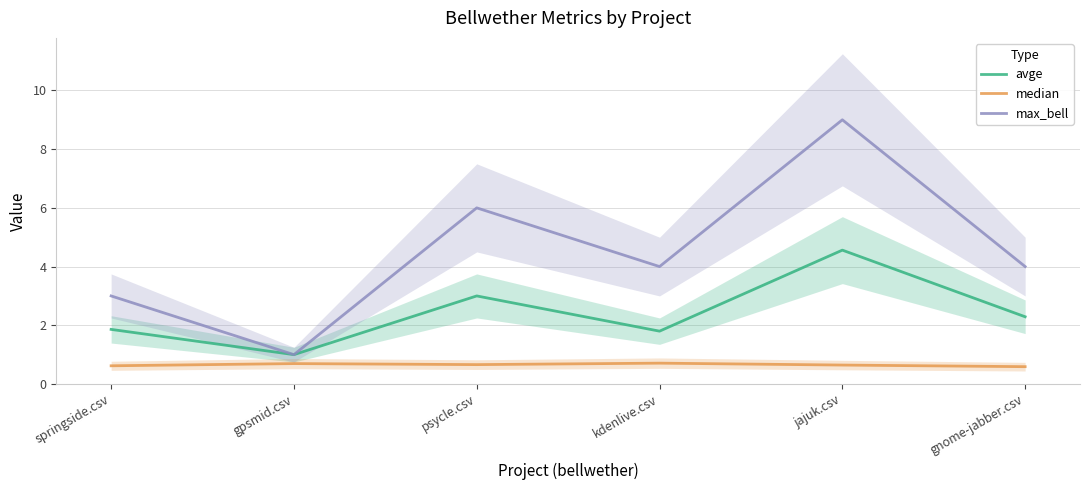

Rank the series by their maximum value, from highest to lowest.

max_bell, avge, median